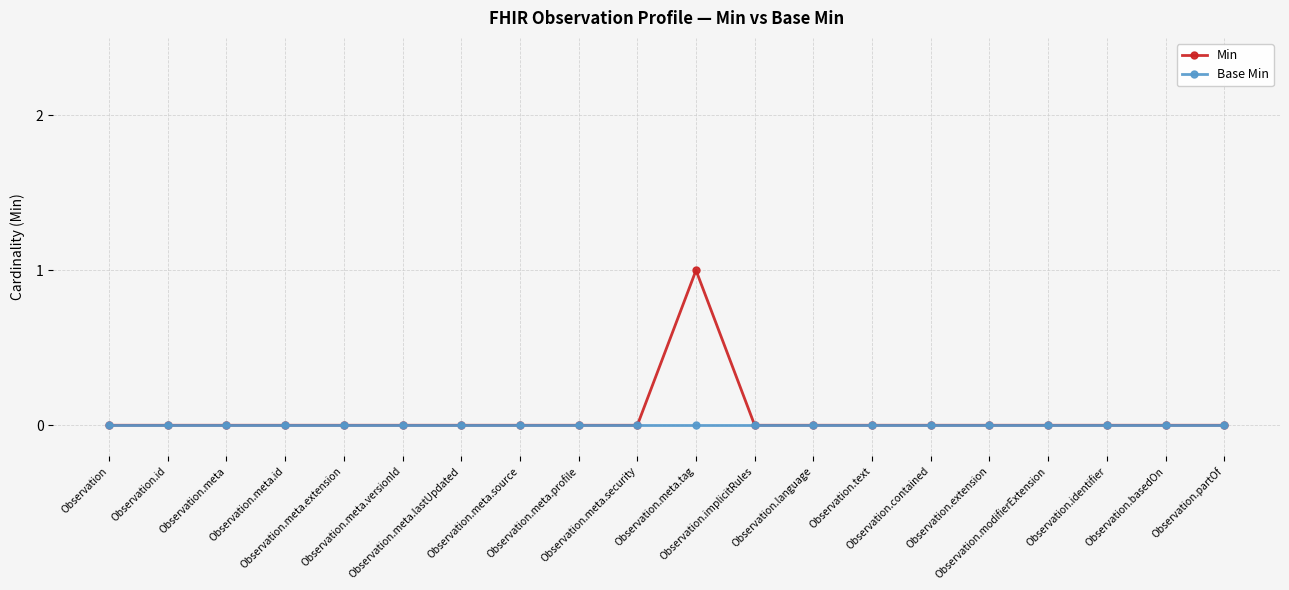

Which series has the widest spread of values?

Min